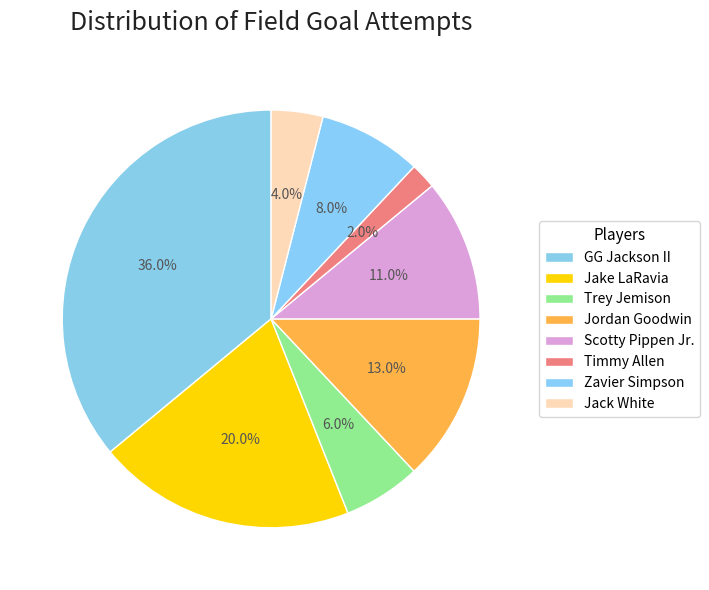

To the nearest percent, what portion does Jake LaRavia represent?

20%